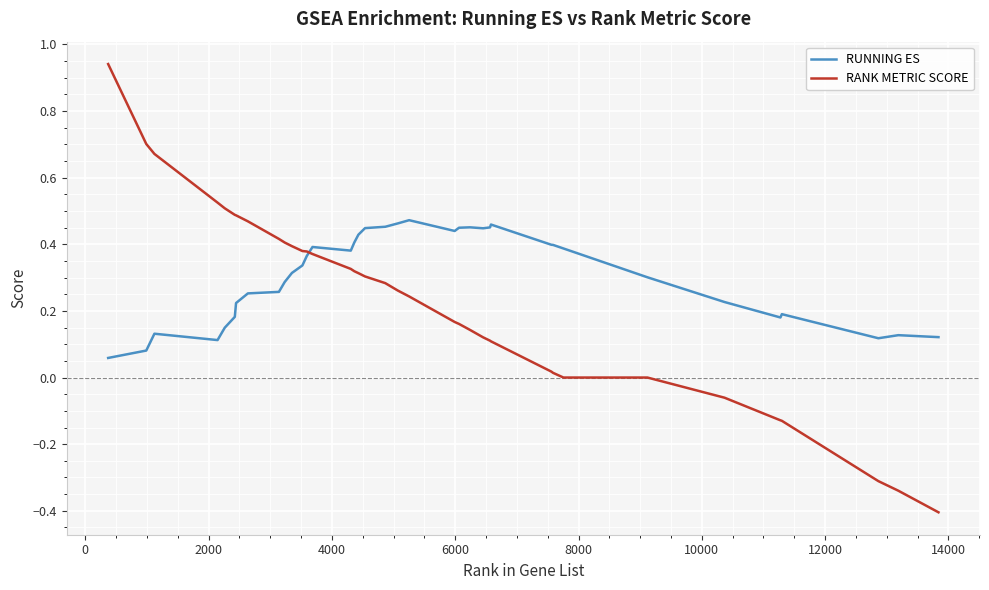

Count the number of categories in the chart.

39